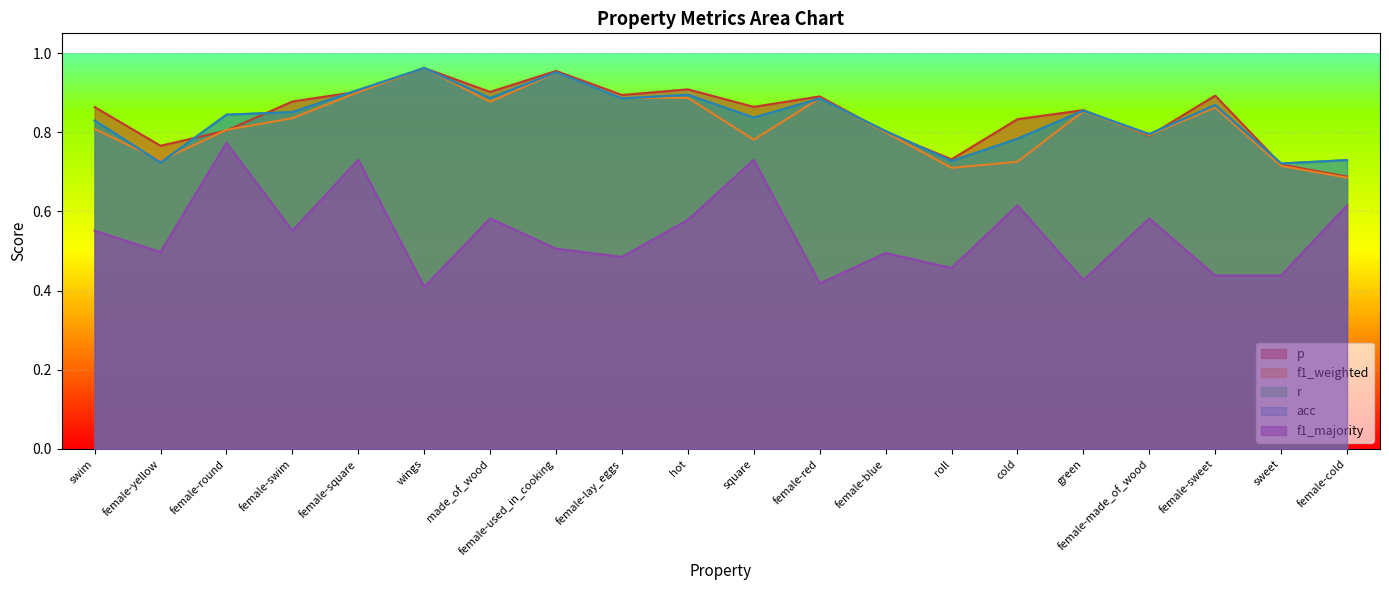

True or false: acc and f1_majority intersect in this chart.

False